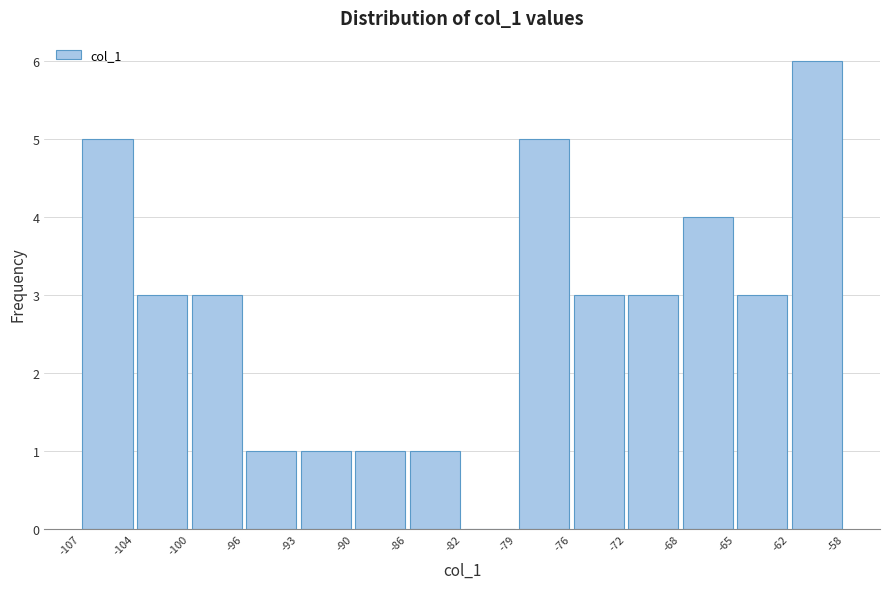

How tall is the bar that spans -107 to -104 on the x-axis? The values are not printed on the chart, so give them approximately, as read against the axis.

5